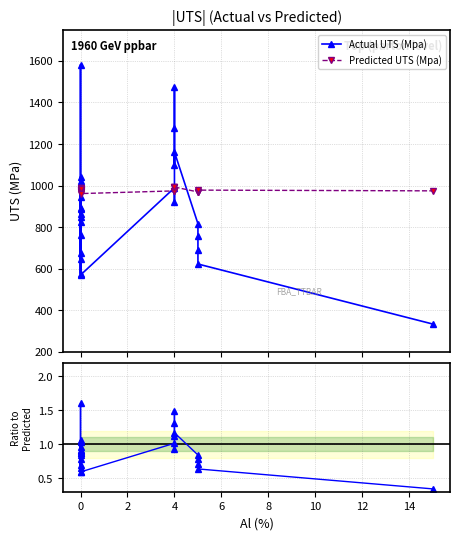

What is the average value of the Actual UTS (Mpa) series?

890.9